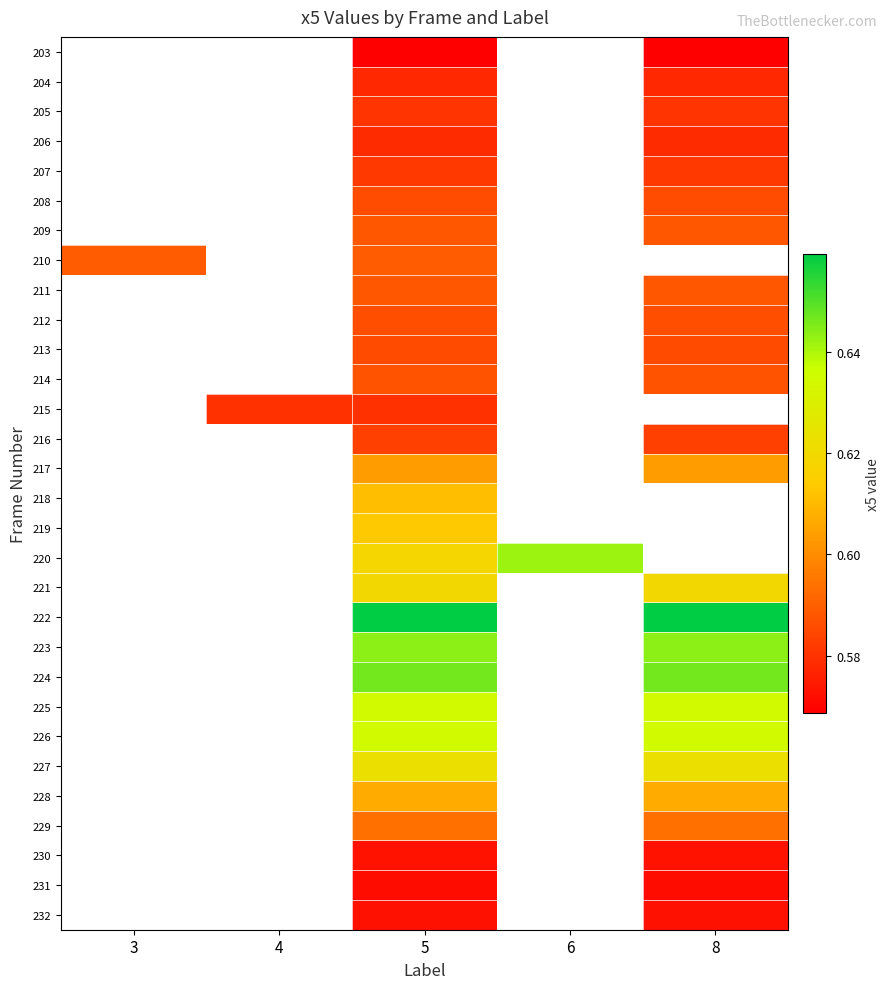

List the series in order of their peak value, lowest first.

203, 204, 205, 206, 207, 208, 209, 210, 211, 212, 213, 214, 215, 216, 217, 218, 219, 220, 221, 222, 223, 224, 225, 226, 227, 228, 229, 230, 231, 232